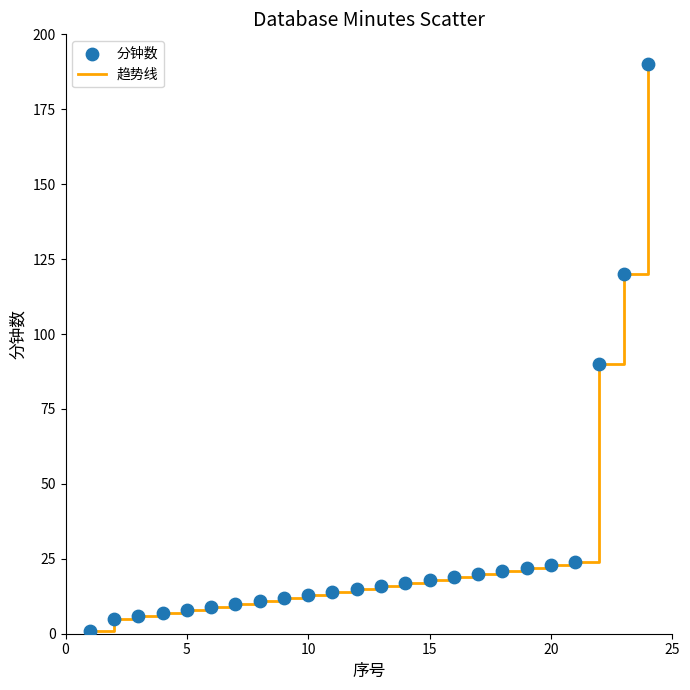

What is the maximum value shown in the chart?

190